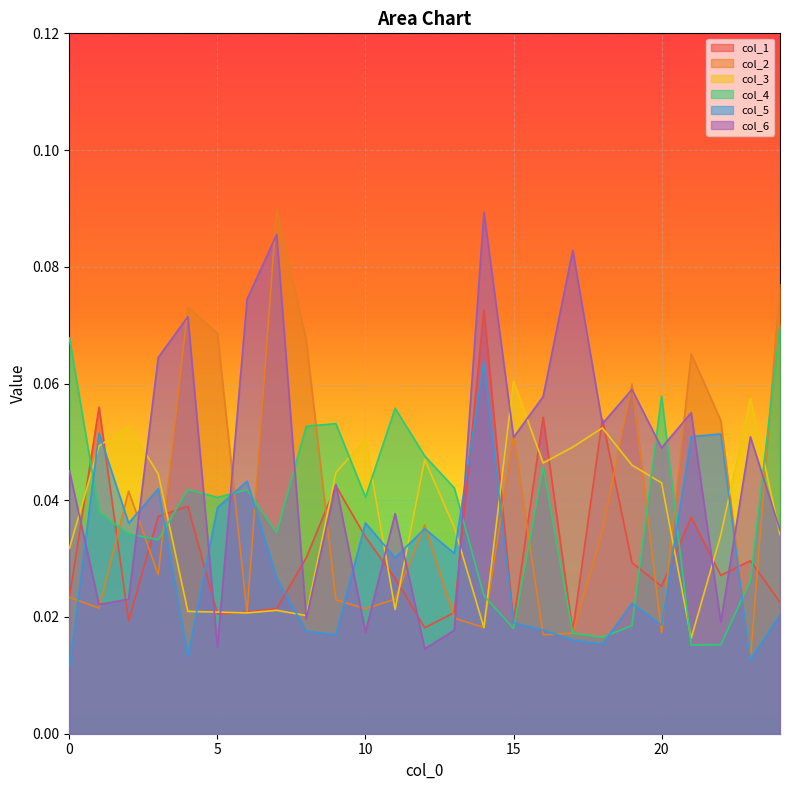

Is it true that col_5 equals 0.0 at 20?

True